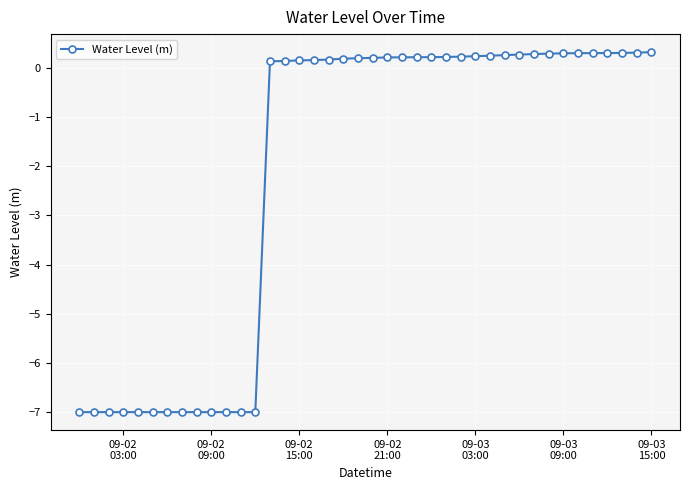

What is the value of the 17th point from the left?

0.2